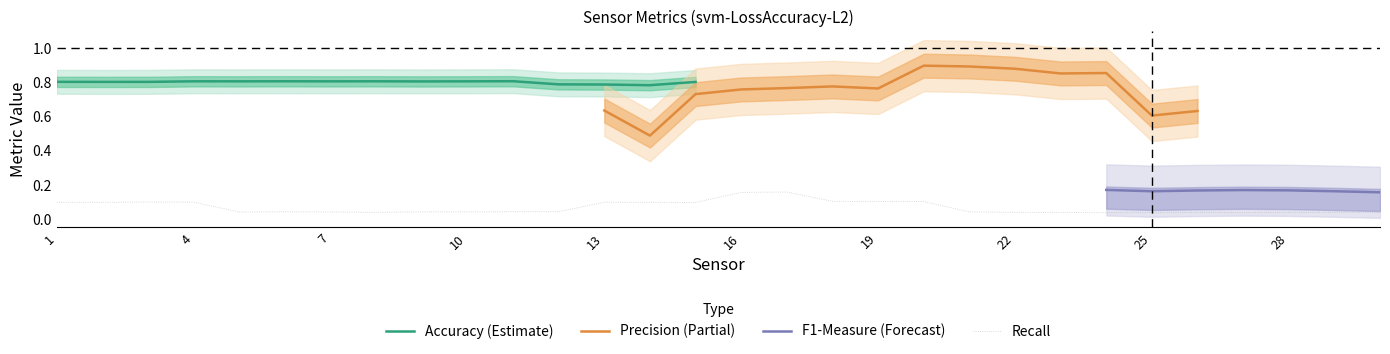

Which series has the largest range (max minus min)?

Precision